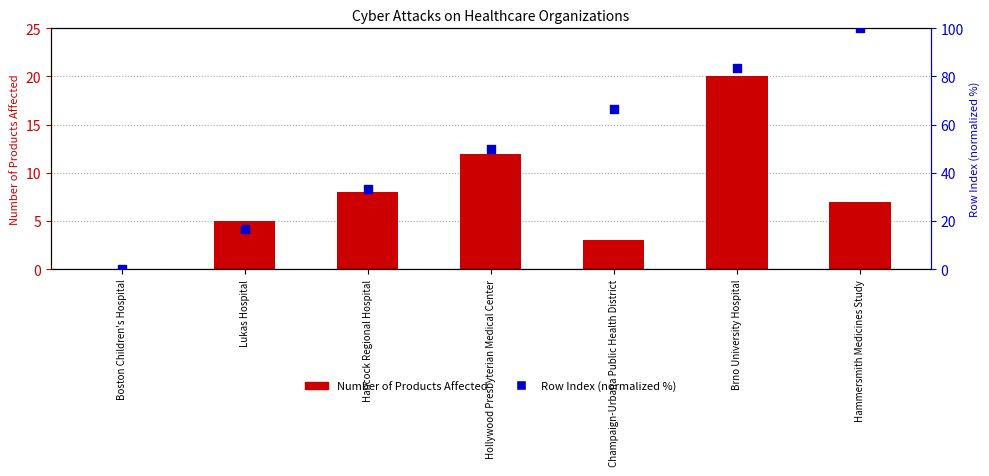

At which category is the sum across all series the highest?

Hammersmith Medicines Study